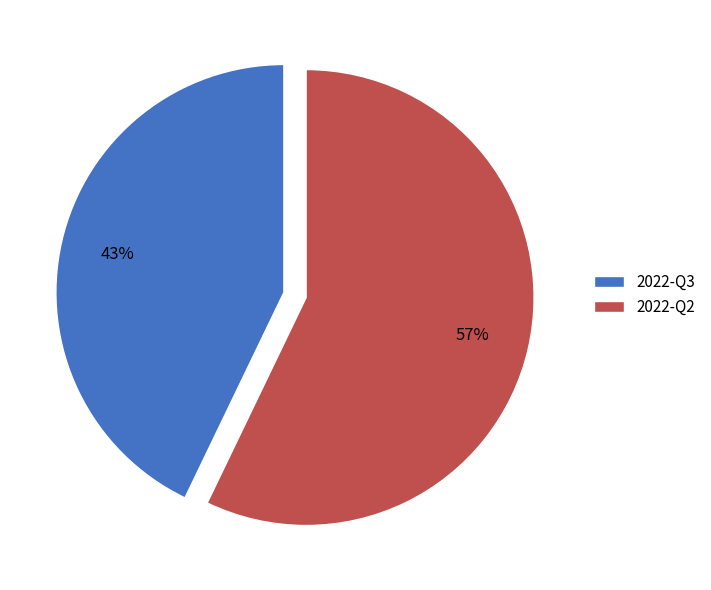

To the nearest percent, what percentage of the pie is 2022-Q3?

43%